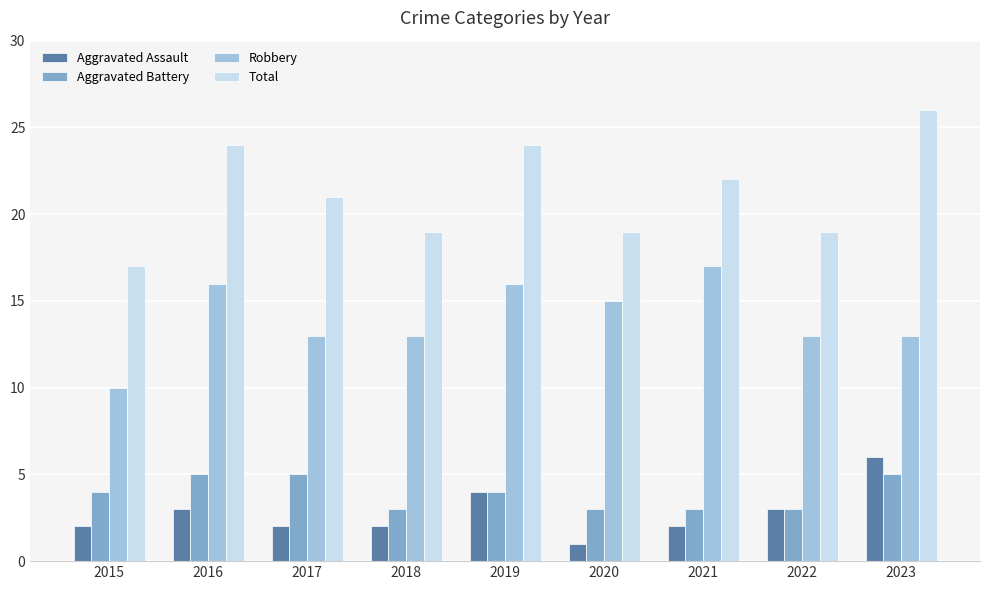

The value of Aggravated Assault at 2023 is 4. True or false?

False